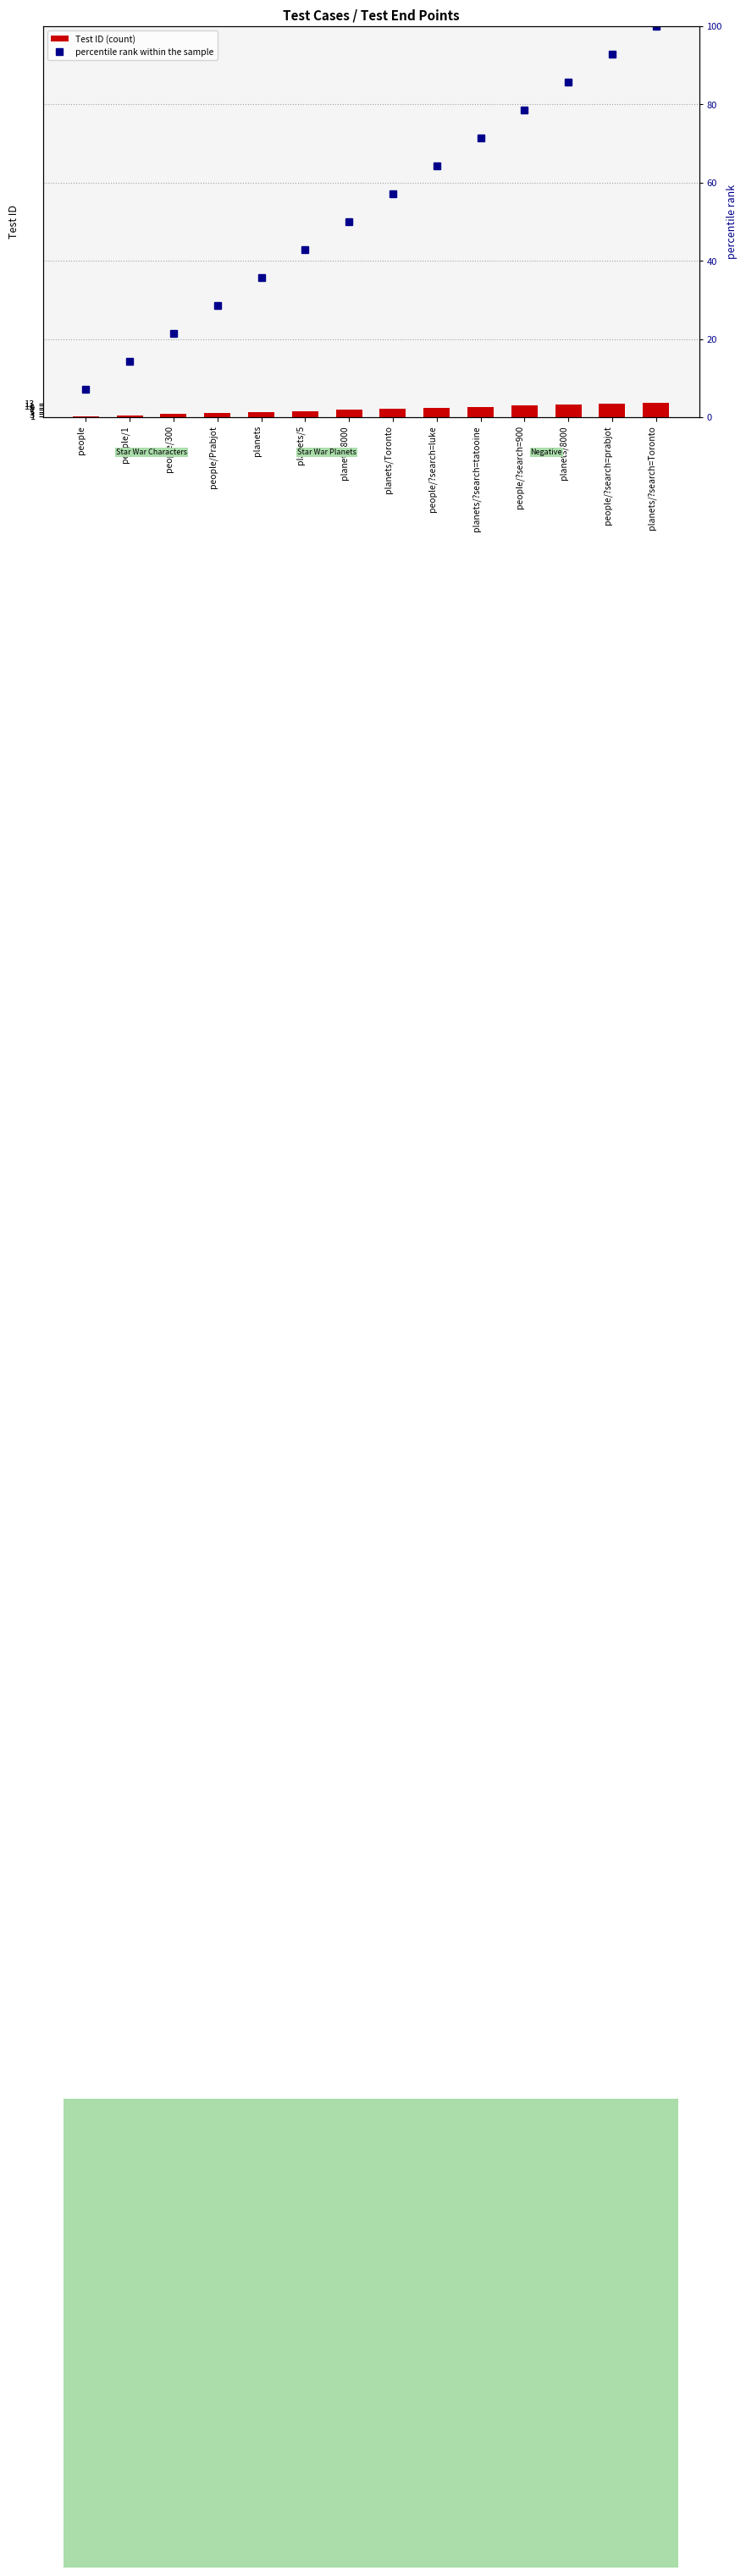

What are all the series names shown in the legend?

Test ID (count), percentile rank within the sample